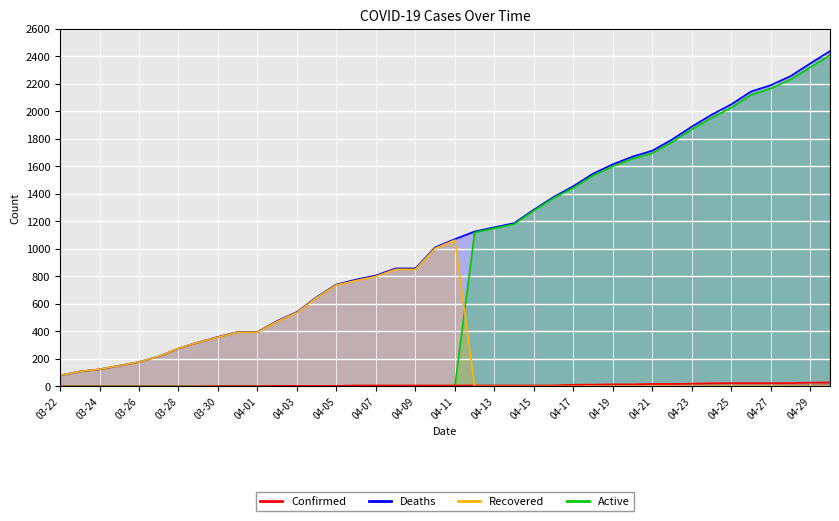

True or false: Deaths has more than 1 points higher than both neighbors.

False